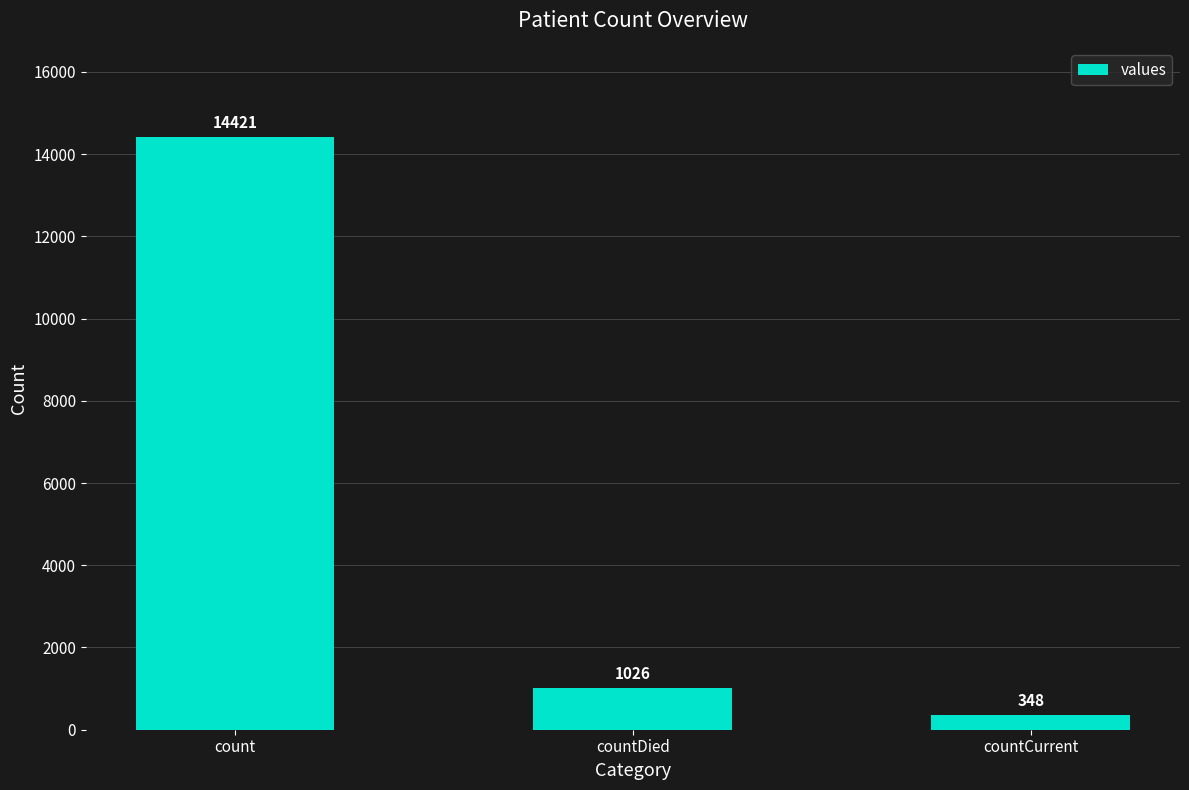

What is the label of the 1st bar from the right?

countCurrent